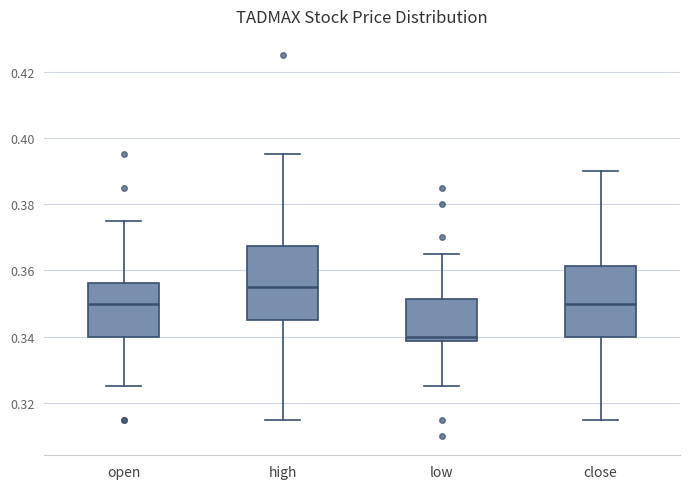

Where does the median line of the box for open sit on the y-axis? The values are not printed on the chart, so give them approximately, as read against the axis.

0.350